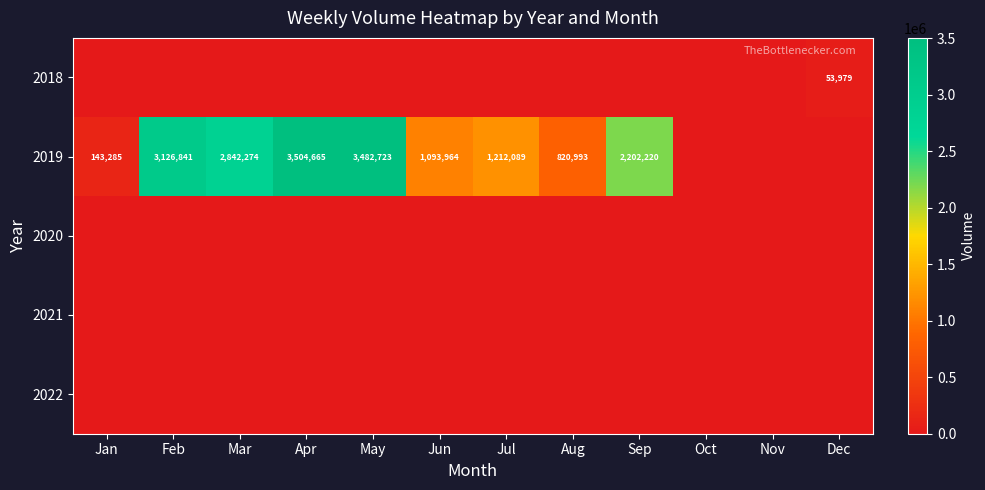

The 2019 series shows 2202220 at Sep. True or false?

True